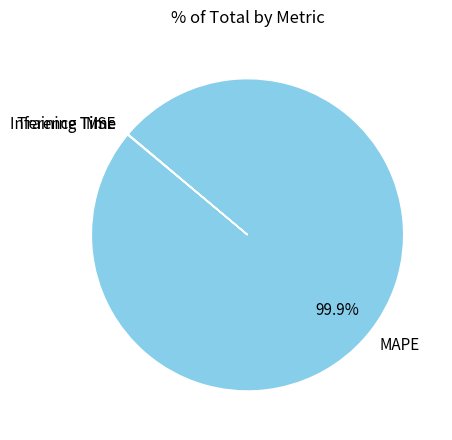

How much of the chart is everything except MAPE?

0.1%